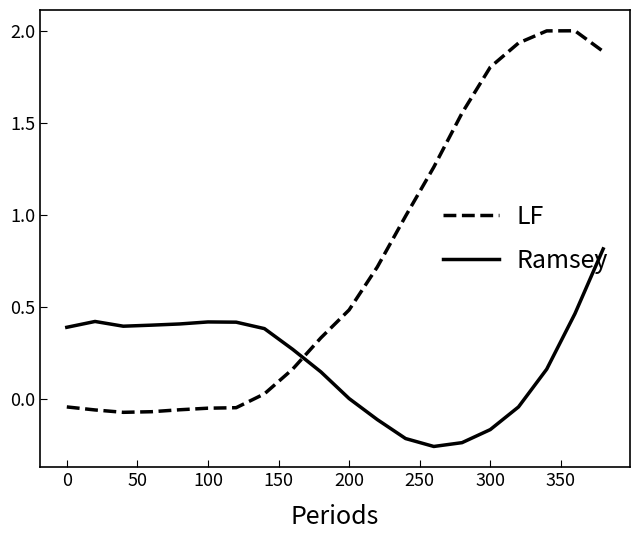

What is the maximum value for Ramsey?

0.8